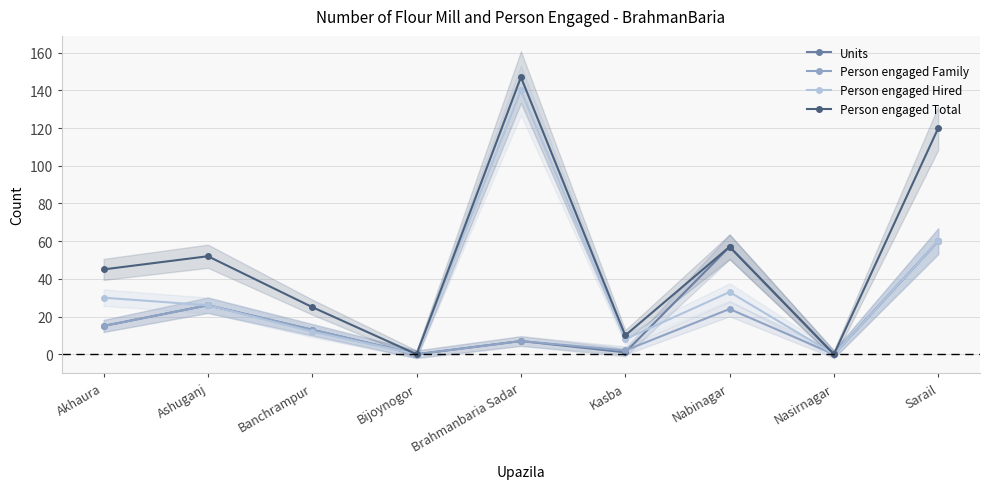

Does the chart display data point markers on the line(s)?

Yes